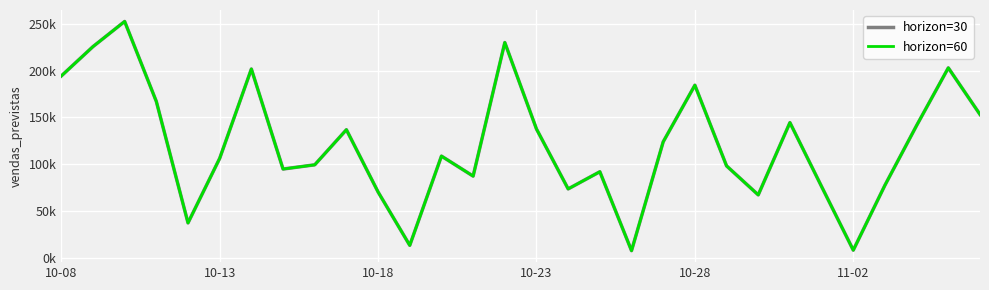

True or false: horizon=30 and horizon=60 intersect in this chart.

False